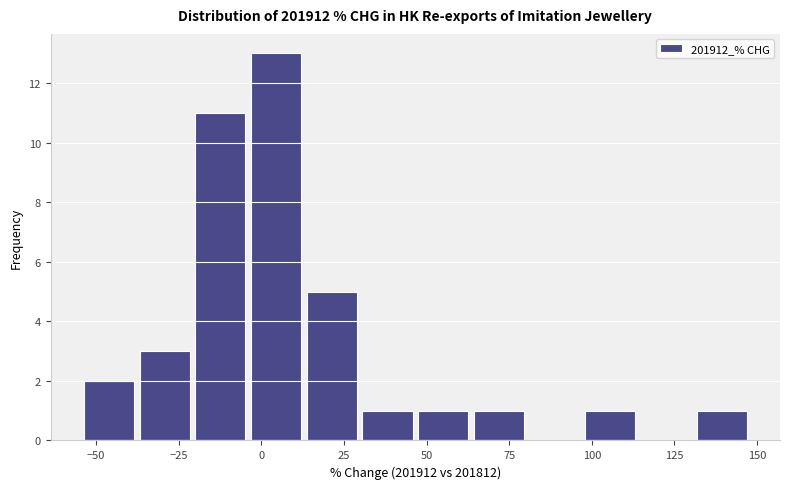

Read against the x-axis, roughly where is the centre of the tallest bar?

5